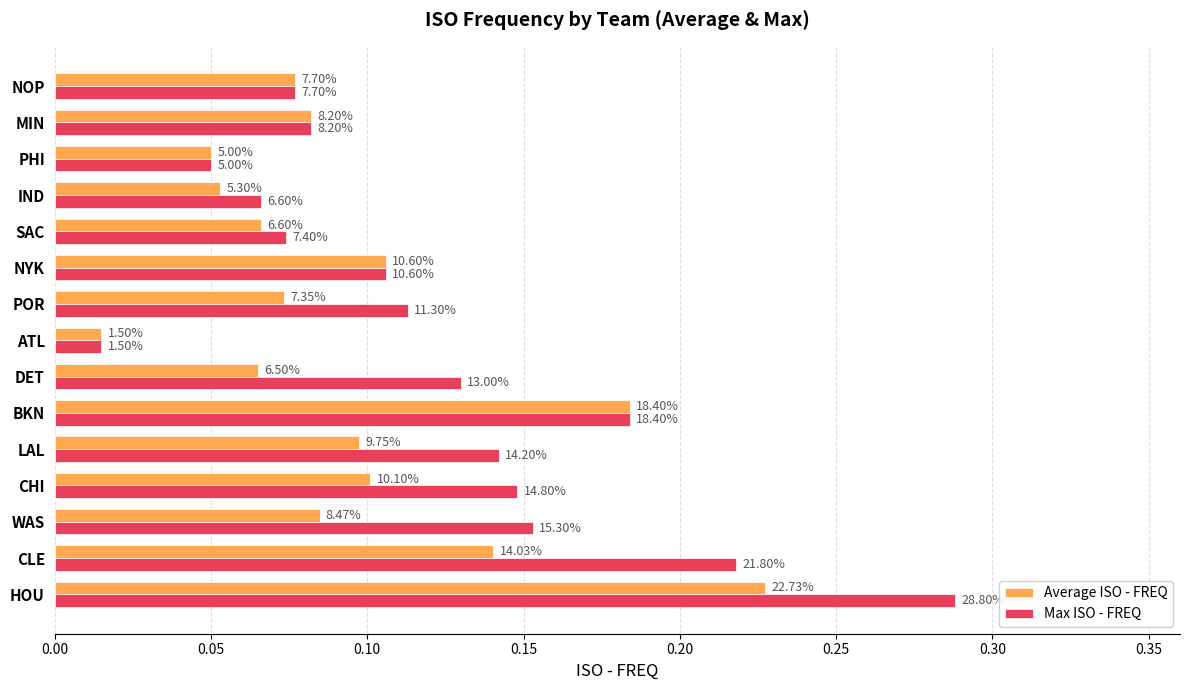

Reading left to right, extract all data points from this chart.

Average ISO - FREQ: 0.2	0.1	0.1	0.1	0.1	0.2	0.1	0.0	0.1	0.1	0.1	0.1	0.1	0.1	0.1
Max ISO - FREQ: 0.3	0.2	0.2	0.1	0.1	0.2	0.1	0.0	0.1	0.1	0.1	0.1	0.1	0.1	0.1